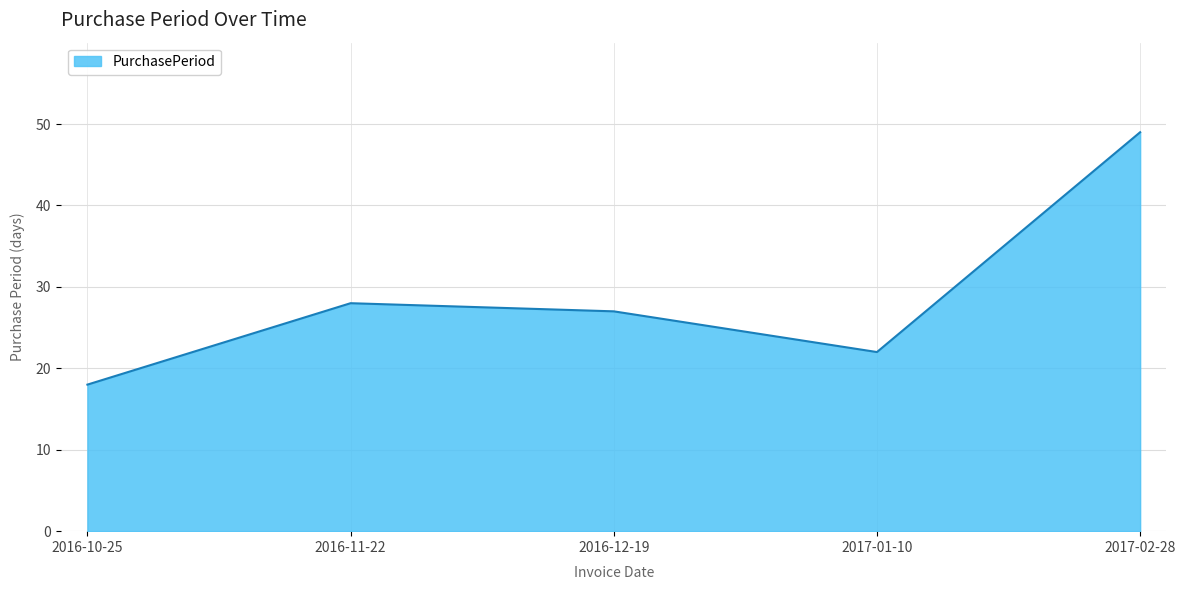

Reading left to right, transcribe all the data shown in this chart.

18	28	27	22	49